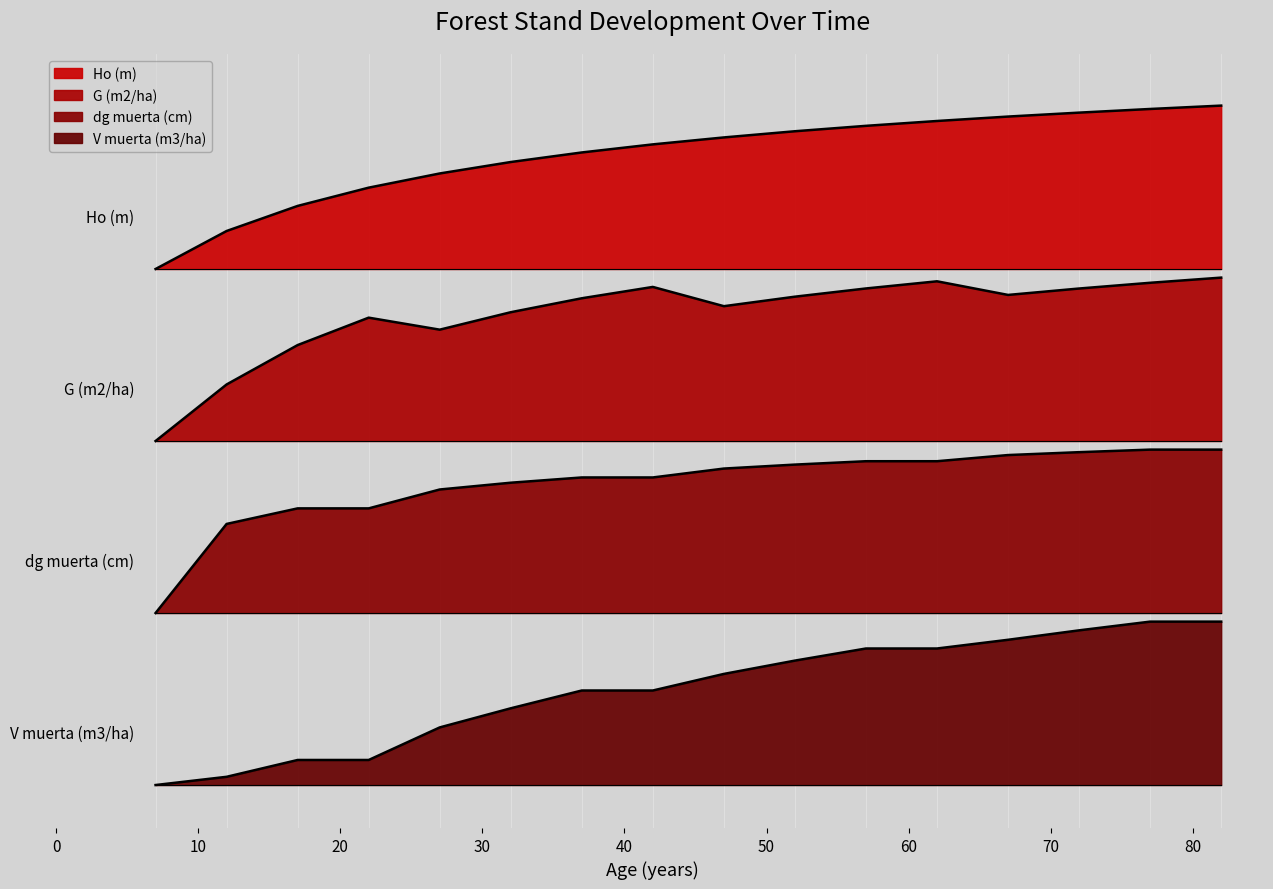

True or false: G (m2/ha) has more than 2 interior local peaks.

True